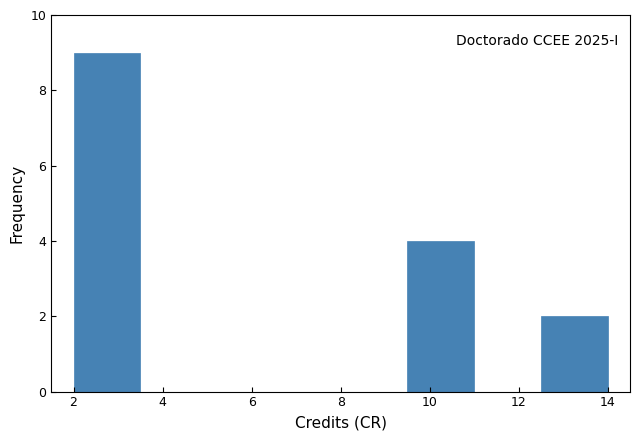

Which range on the x-axis has the tallest bar?

2.0 to 3.5